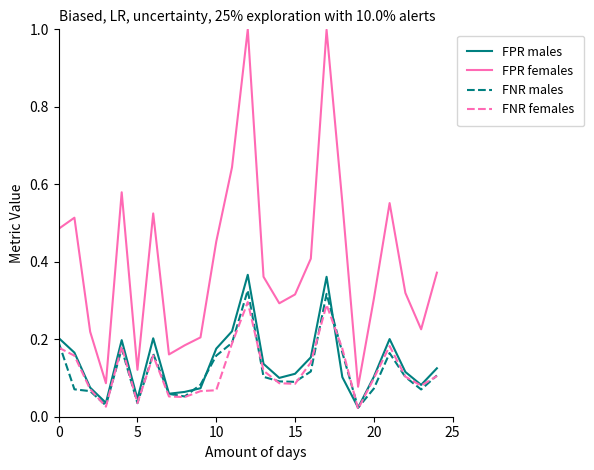

What are all the series names shown in the legend?

FPR males, FPR females, FNR males, FNR females